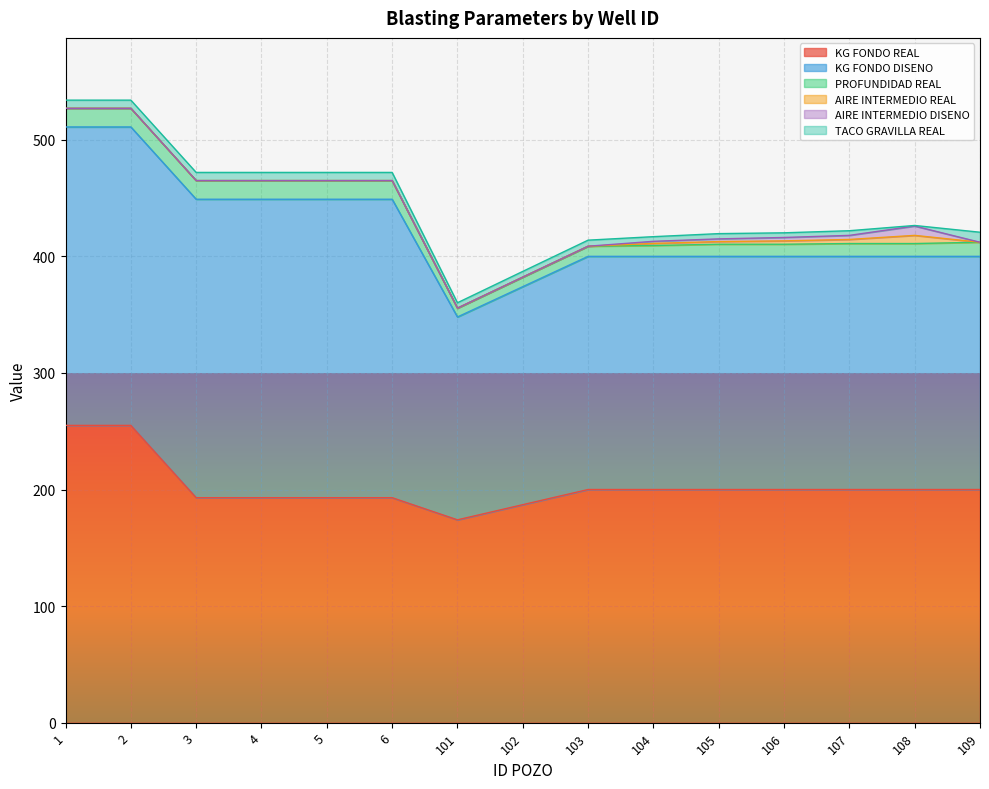

Is it true that AIRE INTERMEDIO DISENO equals -4.9 at 101?

False